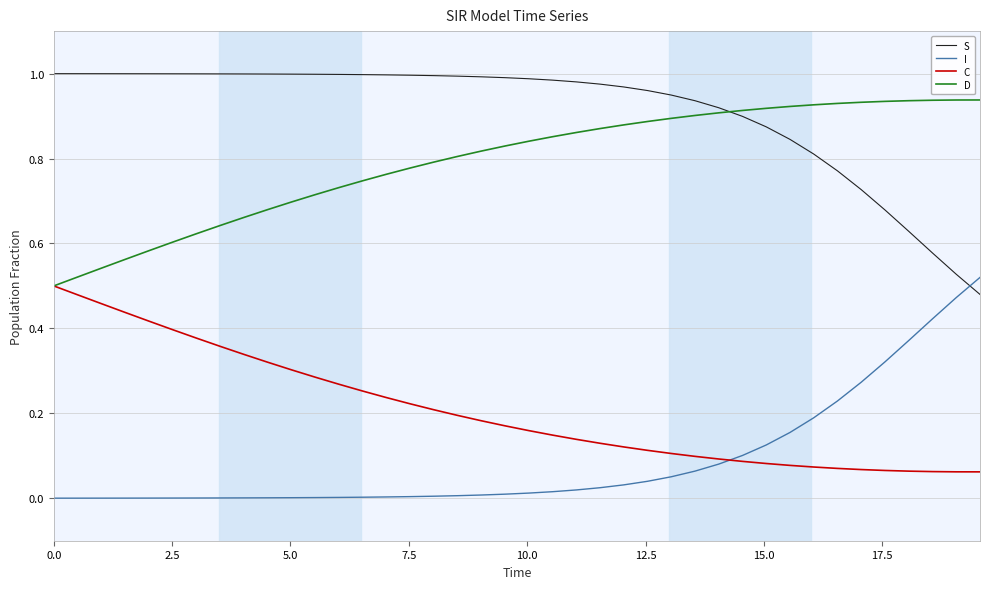

True or false: C and S cross at least once.

False